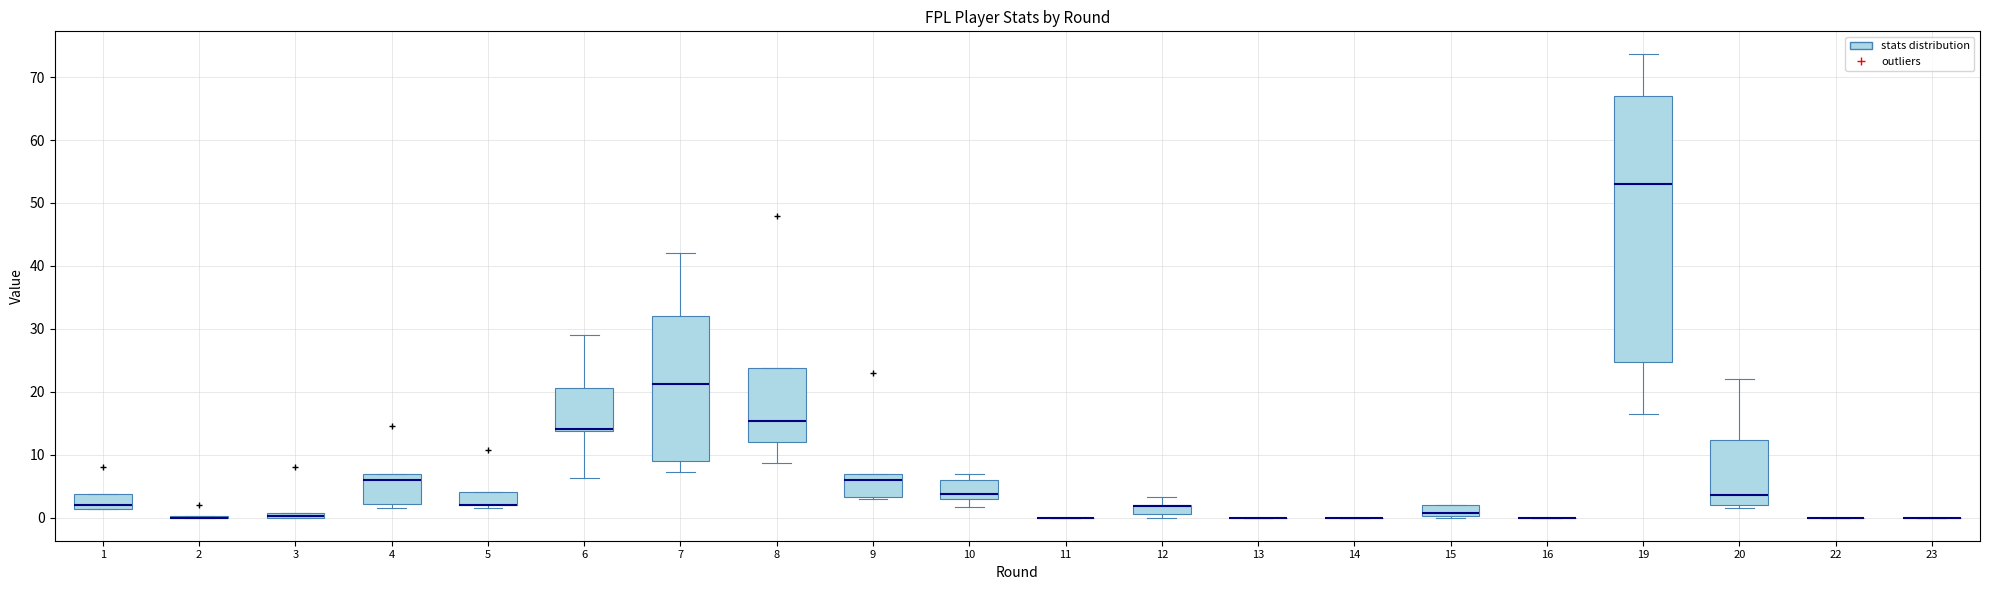

Comparing the boxes themselves (not the whiskers), which one is the tallest?

19